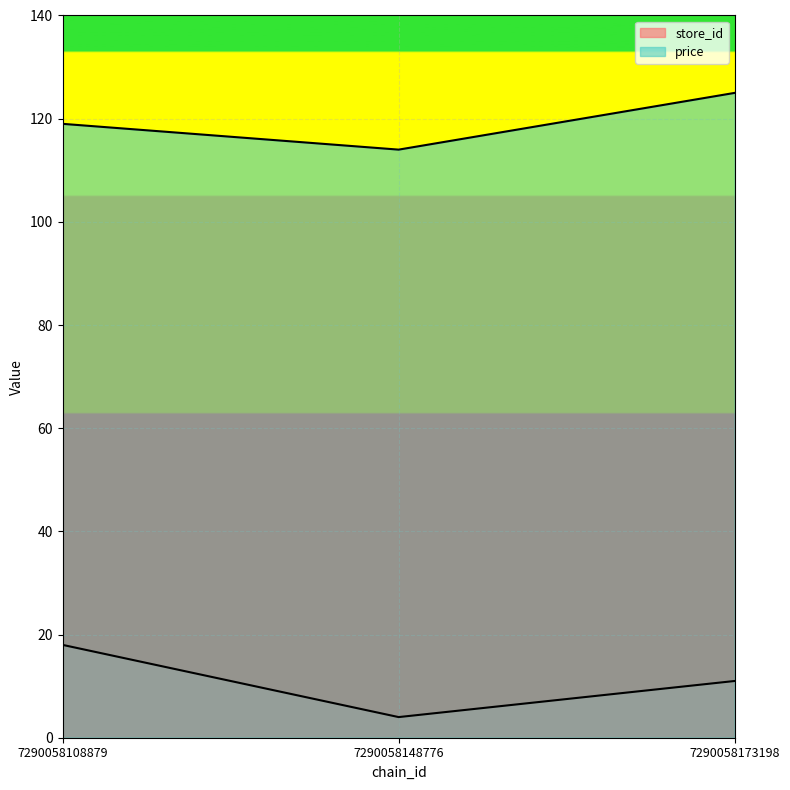

Is it true that store_id equals 27 at 7290058108879?

False